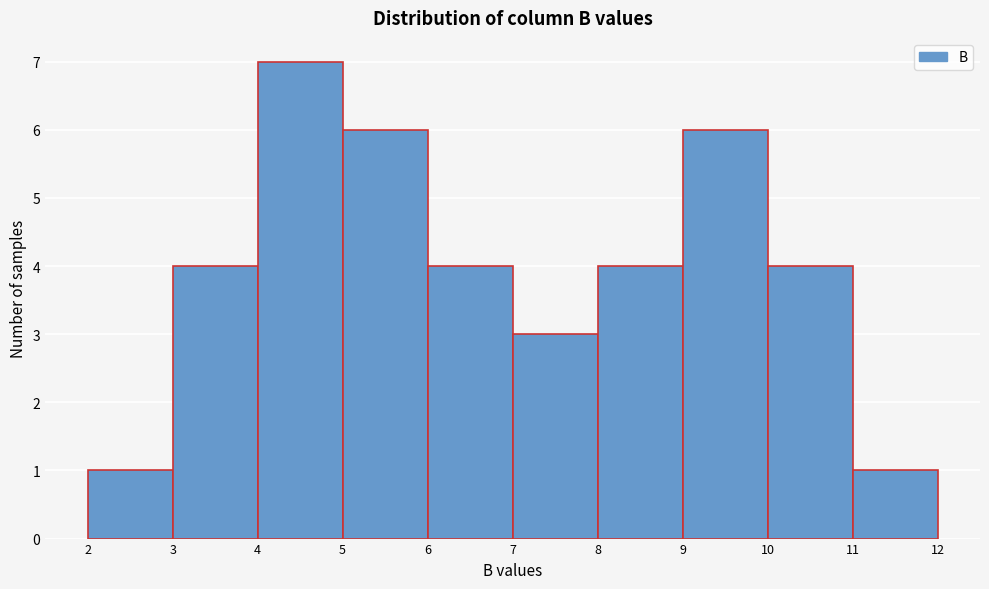

Reading left to right, list every bar in this chart as the range it spans on the x-axis followed by its height. The values are not printed on the chart, so give them approximately, as read against the axis.

2 to 3: 1
3 to 4: 4
4 to 5: 7
5 to 6: 6
6 to 7: 4
7 to 8: 3
8 to 9: 4
9 to 10: 6
10 to 11: 4
11 to 12: 1